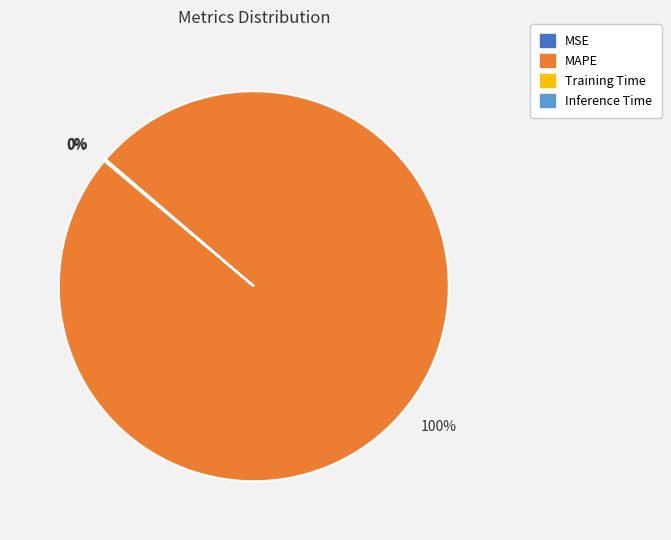

Does any single category account for the majority?

Yes